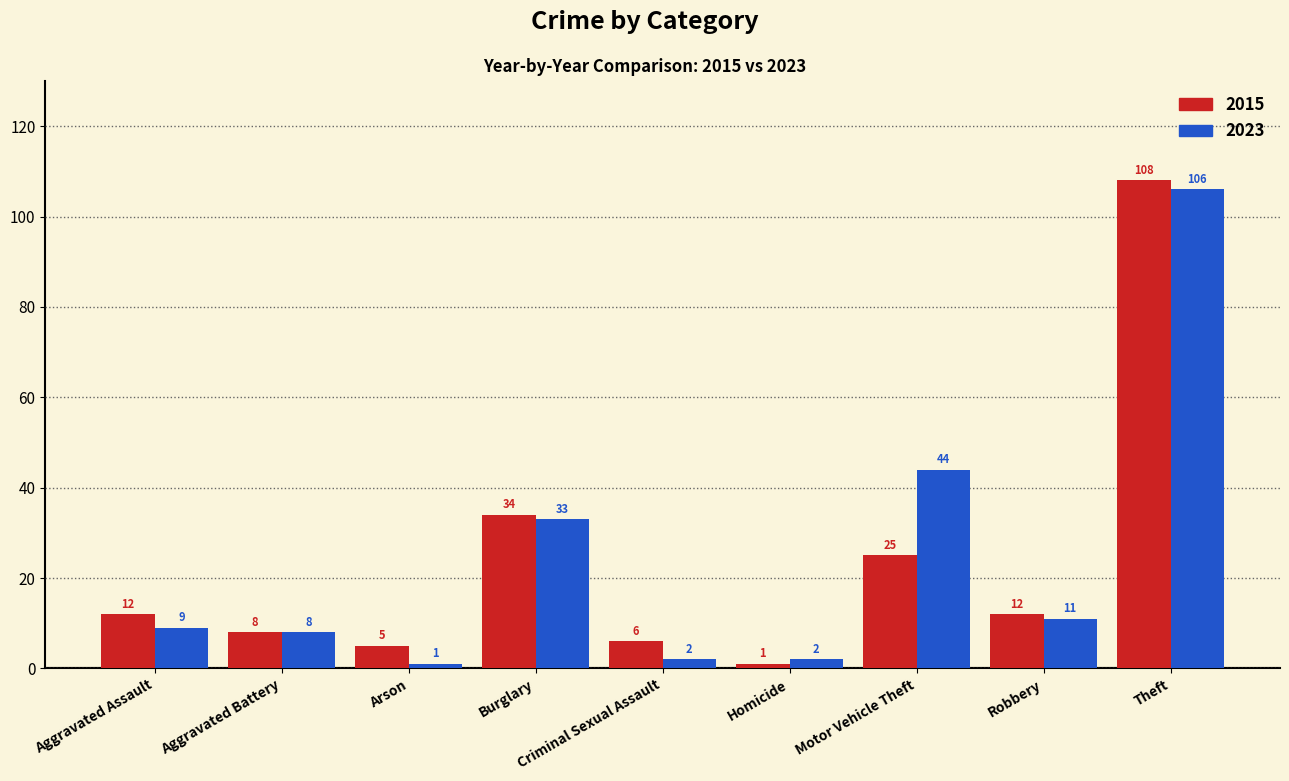

What is the difference between the second highest and minimum values in the 2023 series?

43